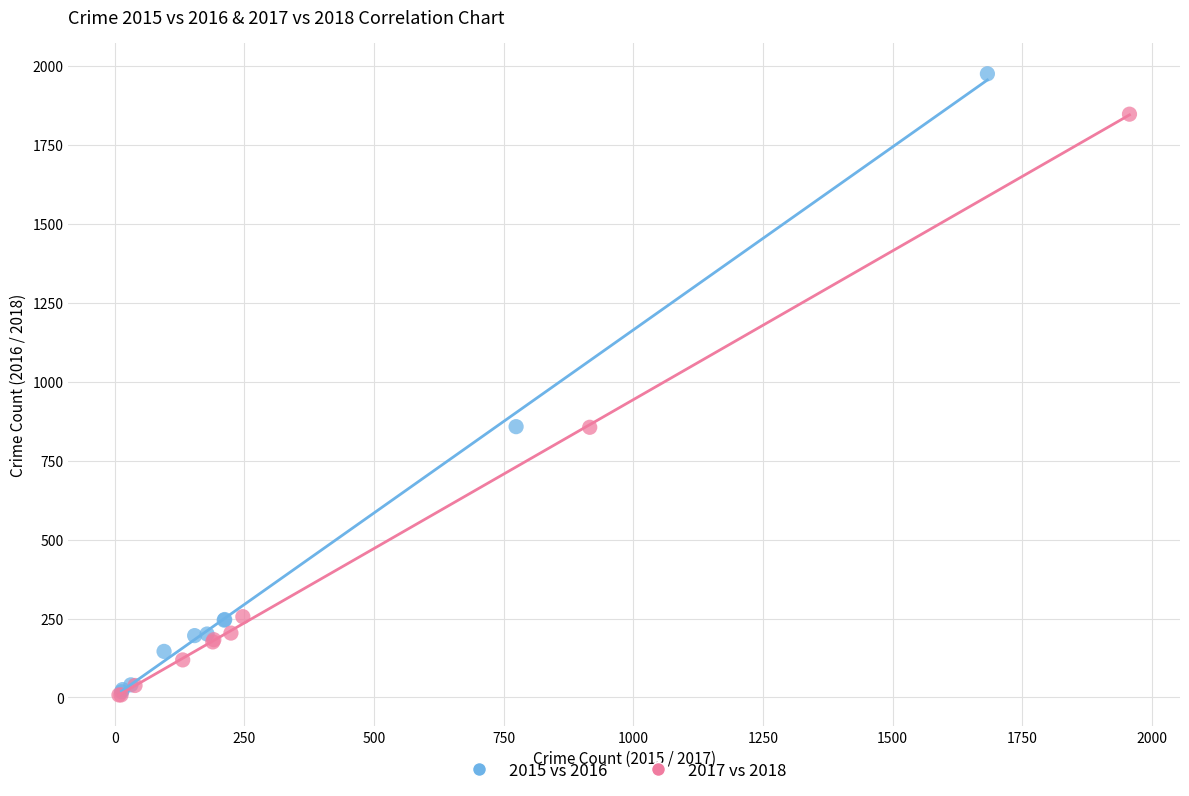

What are all the series names shown in the legend?

2015 vs 2016, 2017 vs 2018